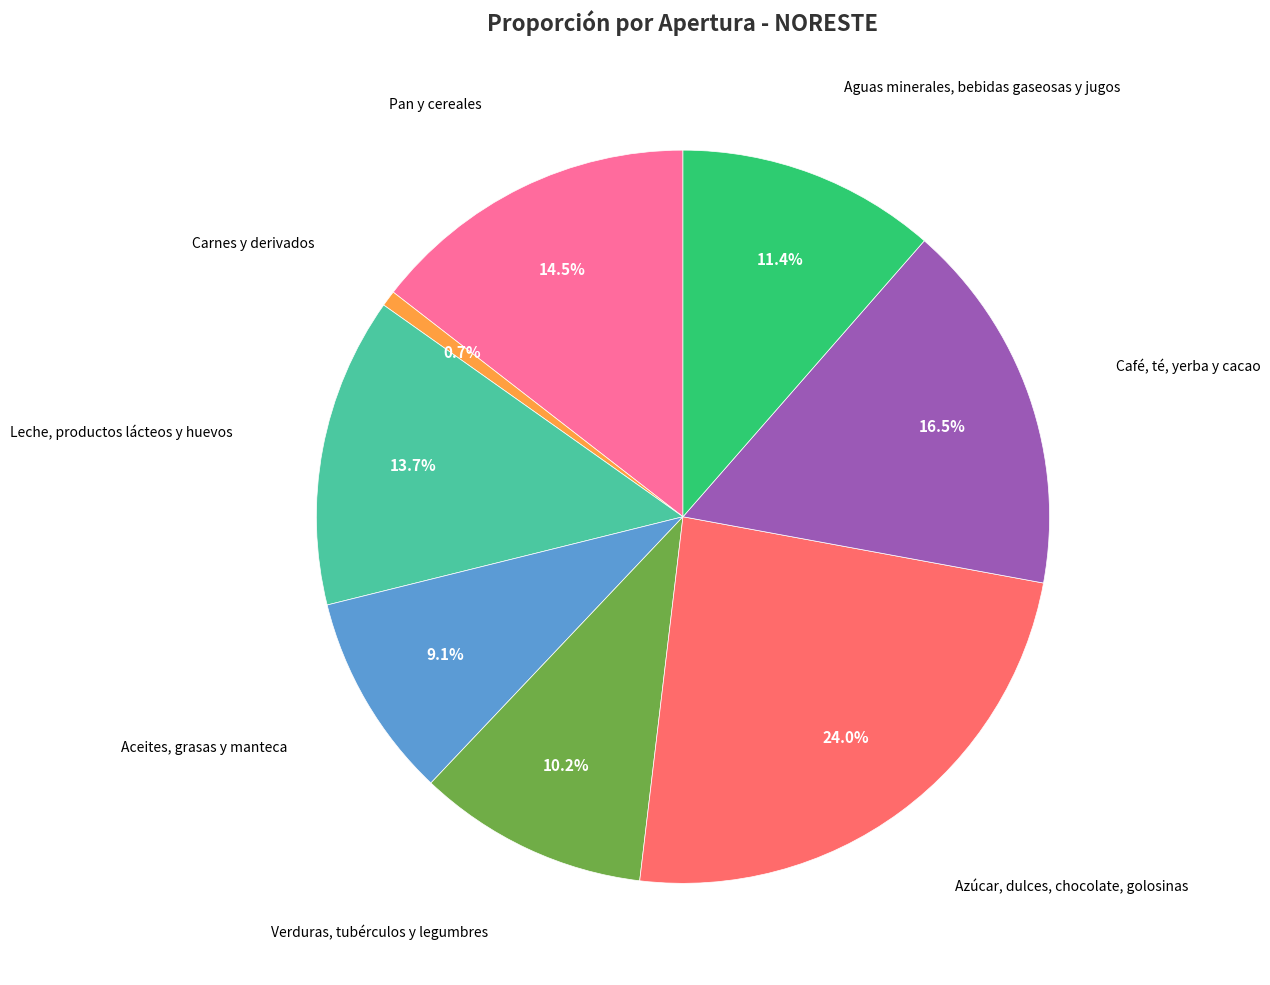

Is there any slice that represents more than half of the pie?

No